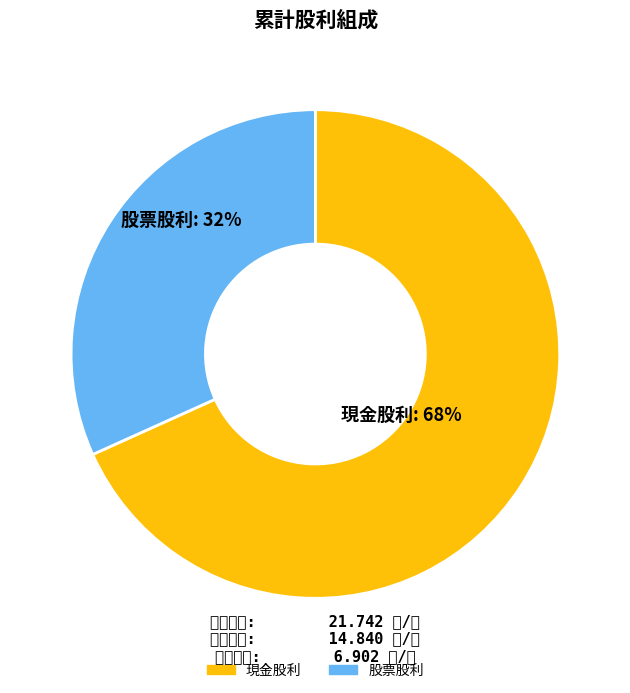

Which category has the smallest portion of the pie?

股票股利